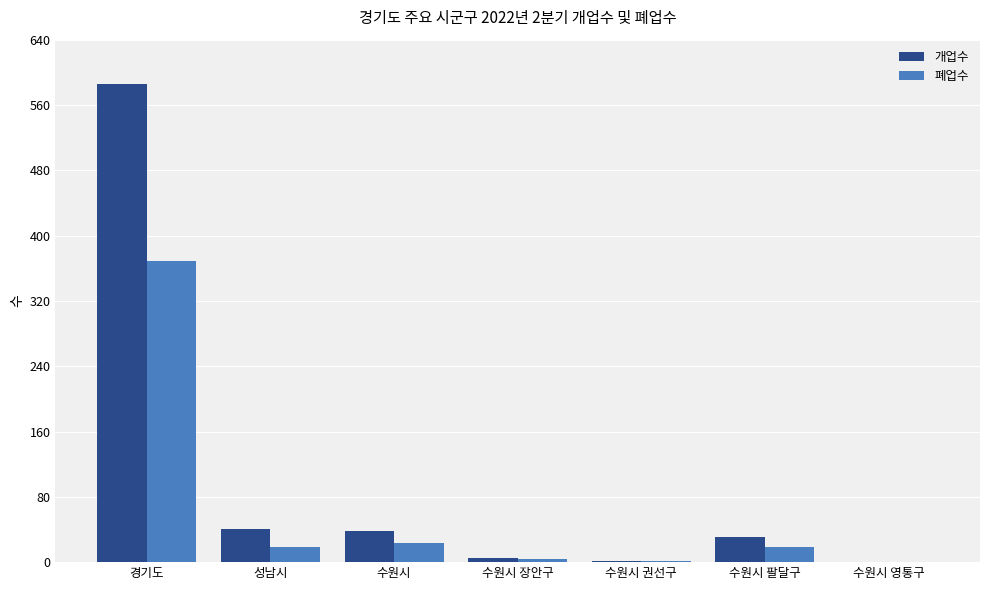

What are all the series names shown in the legend?

개업수, 폐업수